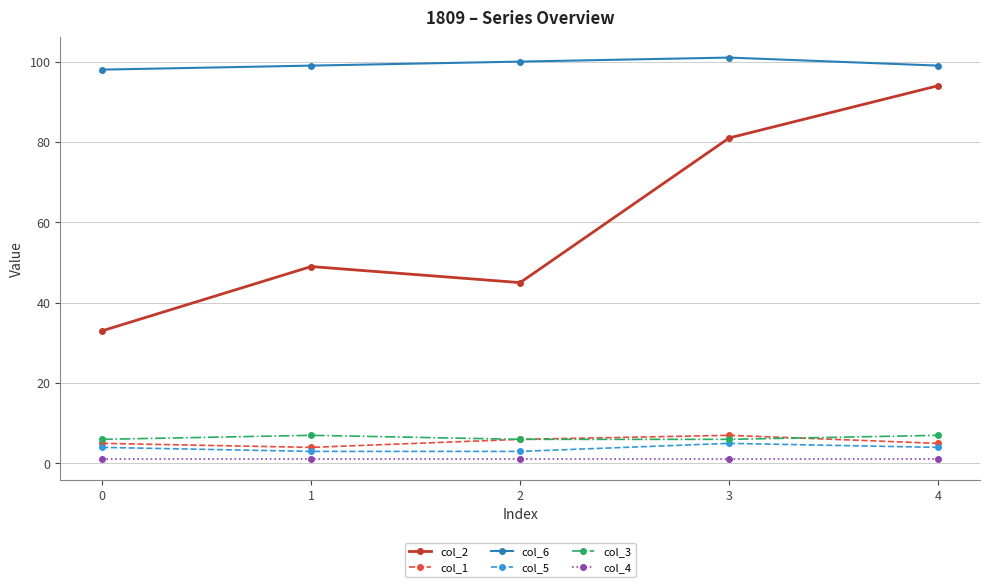

True or false: col_3 has more than 2 points higher than both neighbors.

False